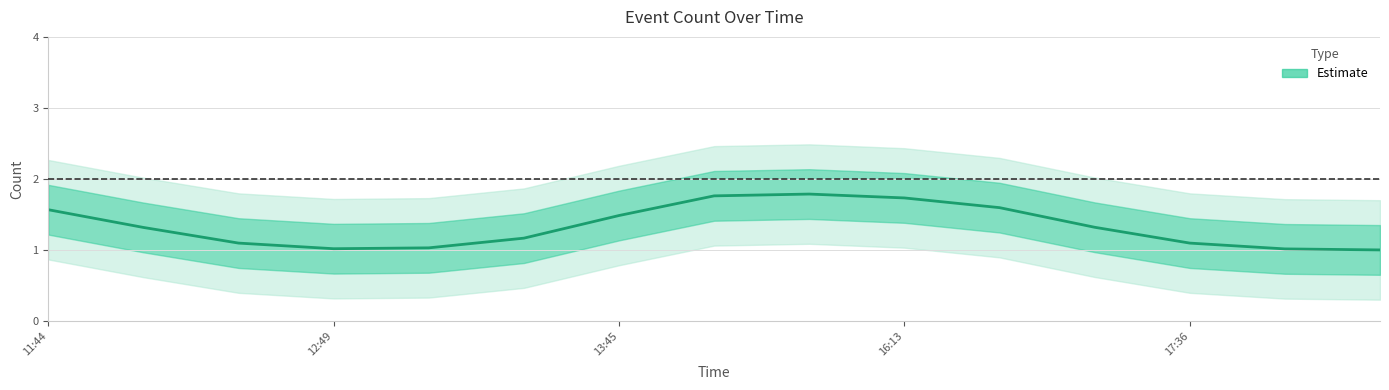

The value at 17:36 is 1.1. True or false?

True